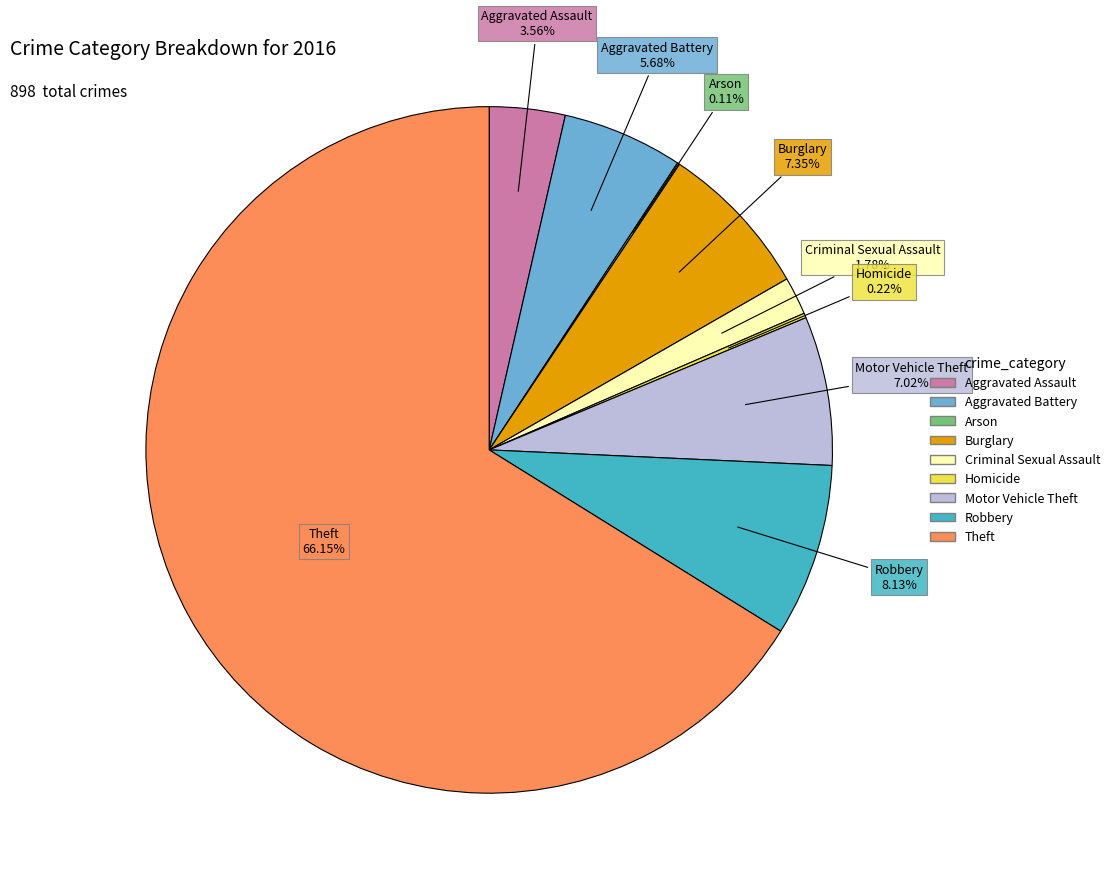

True or false: Criminal Sexual Assault accounts for 2% of the total.

True